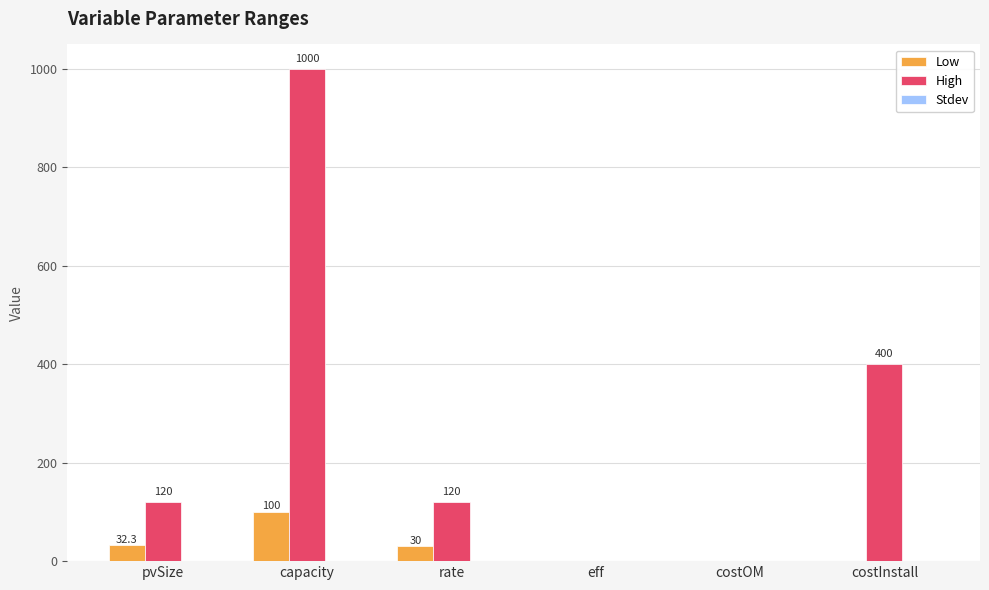

At which category is the sum across all series the highest?

capacity